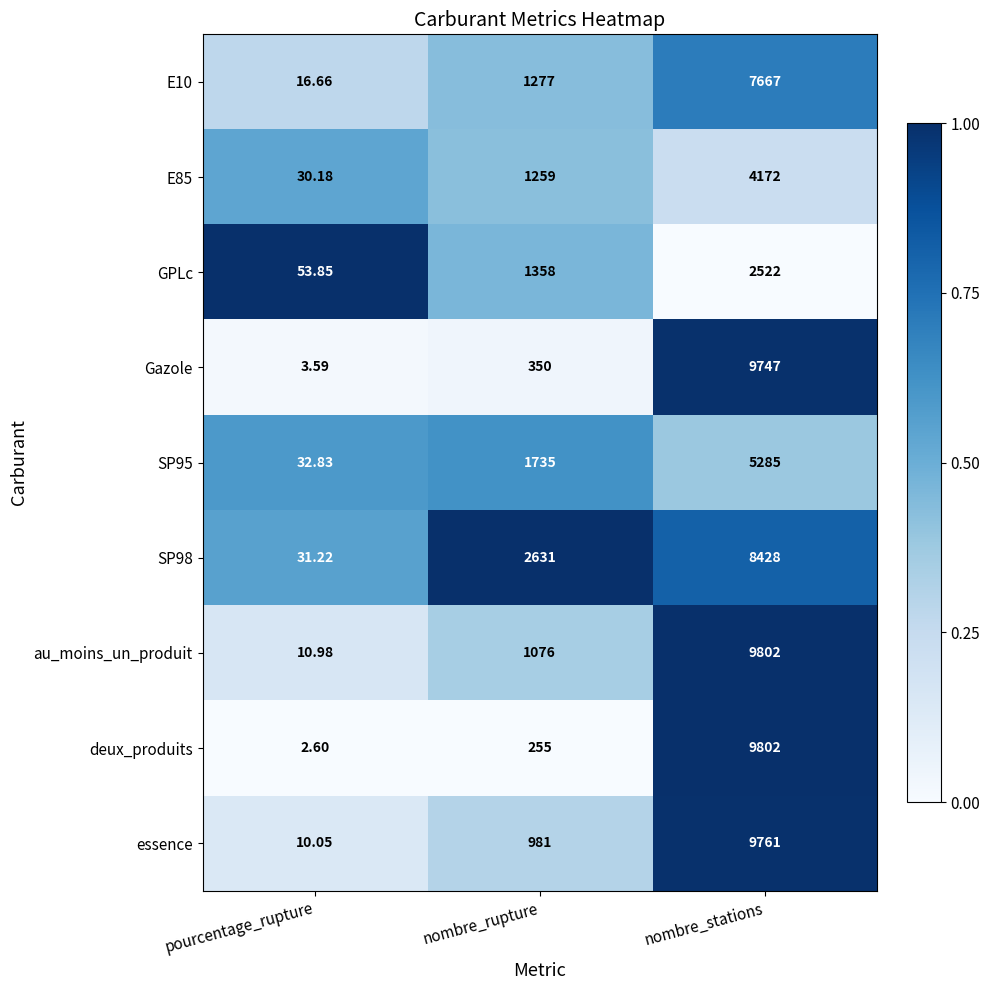

Where is E85 nearest to the value 2101?

nombre_rupture